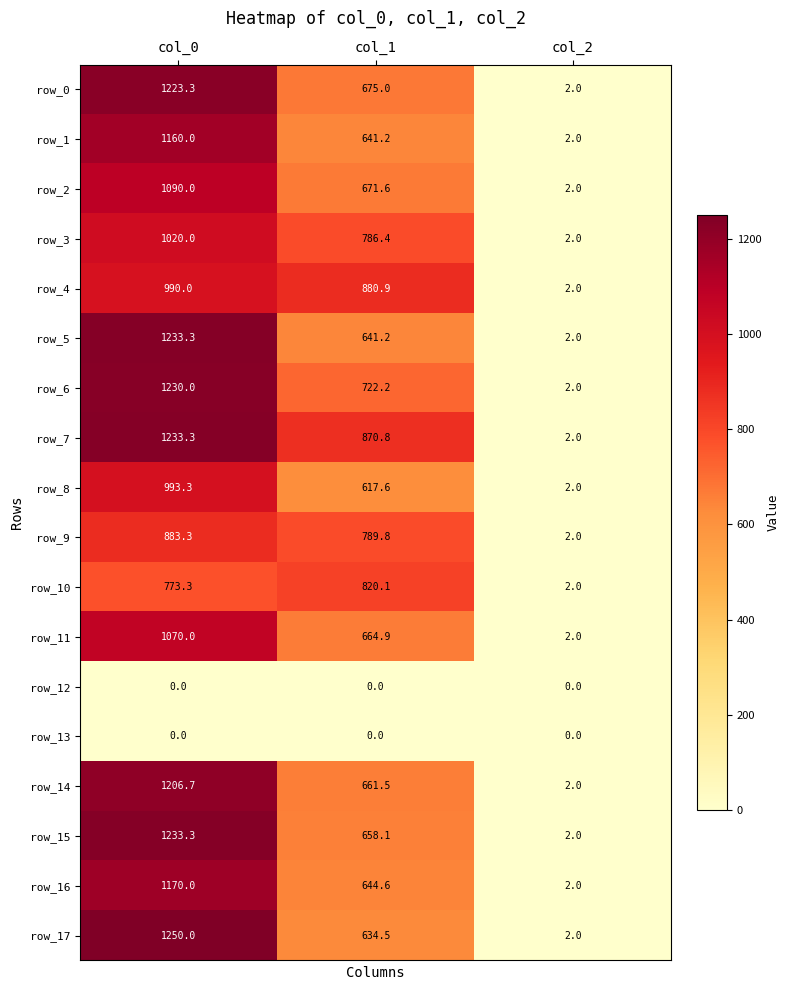

Which label corresponds to the largest value in the chart?

col_0